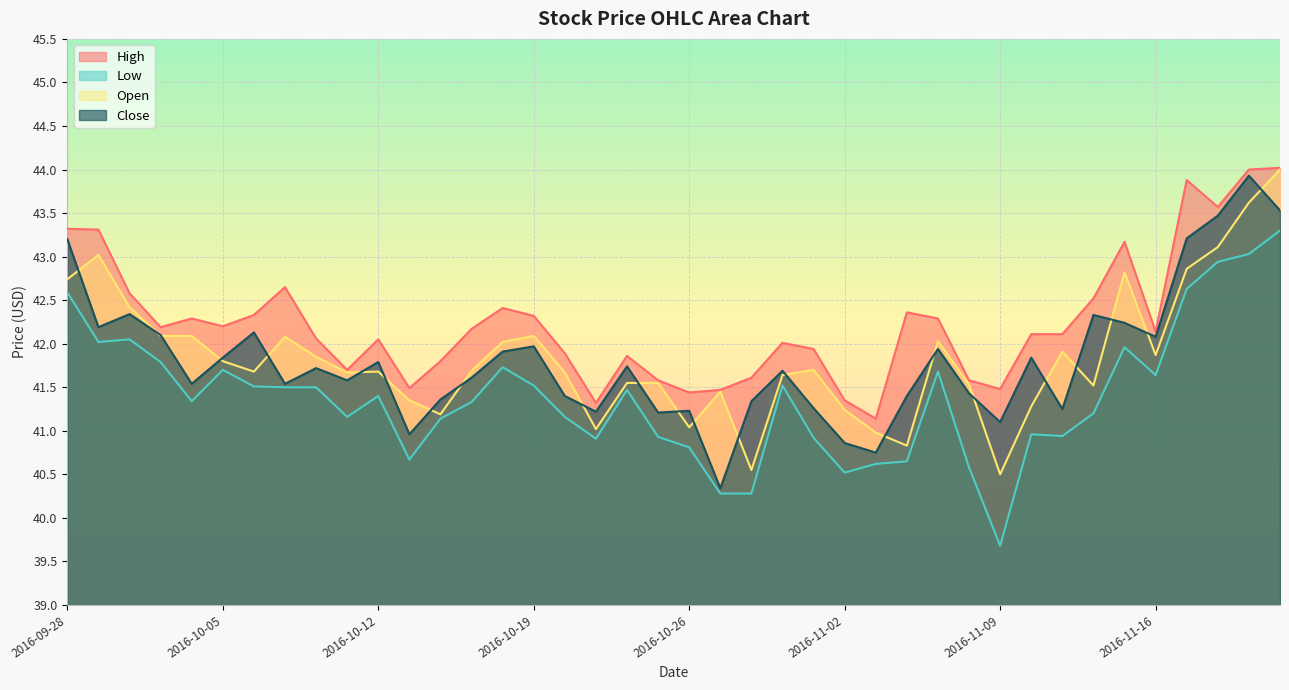

What is the value of the Close point at the 22nd from the left?

40.3